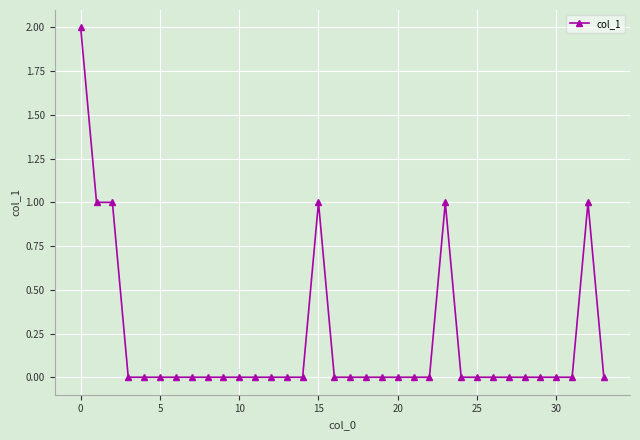

True or false: the data has more than 2 interior local peaks.

True